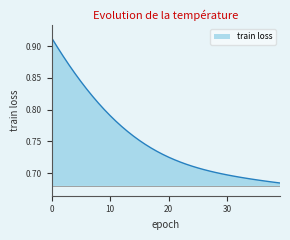

What is the maximum value shown in the chart?

0.9